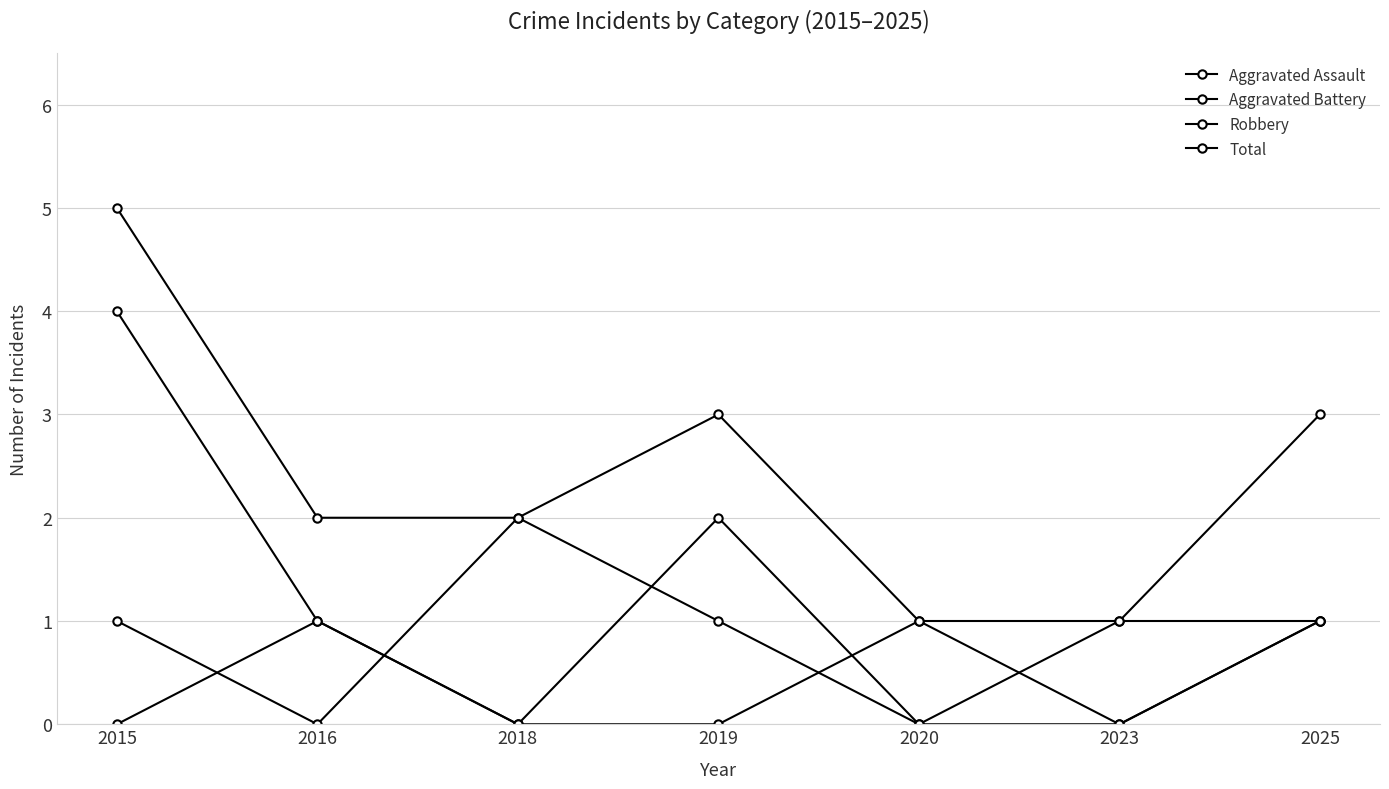

How many lines are shown in the chart?

4